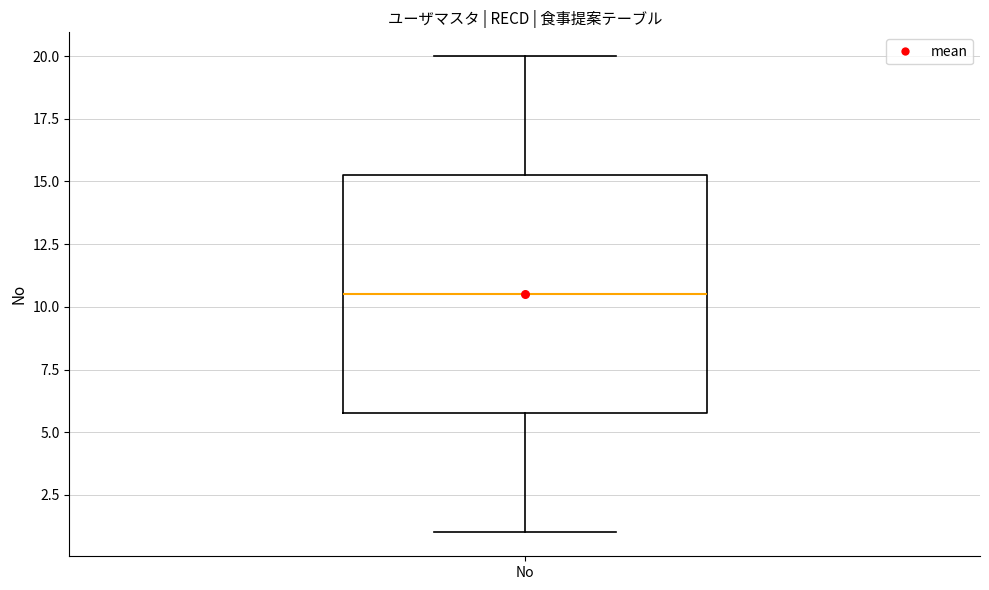

Transcribe this box plot: give where the median line is, the range the box spans, and where the two whiskers end, as read against the y-axis. The values are not printed on the chart, so give them approximately, as read against the axis.

median 10.5, box 6.0 to 15.5, whiskers 1.0 to 20.0